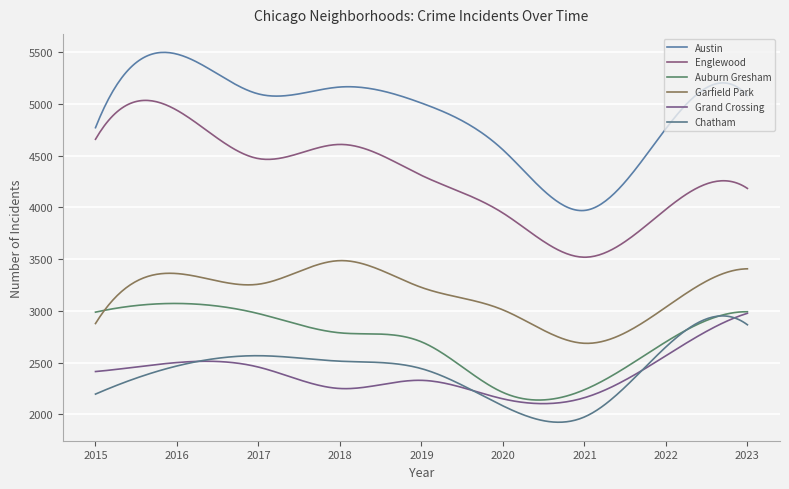

How many lines are shown in the chart?

6